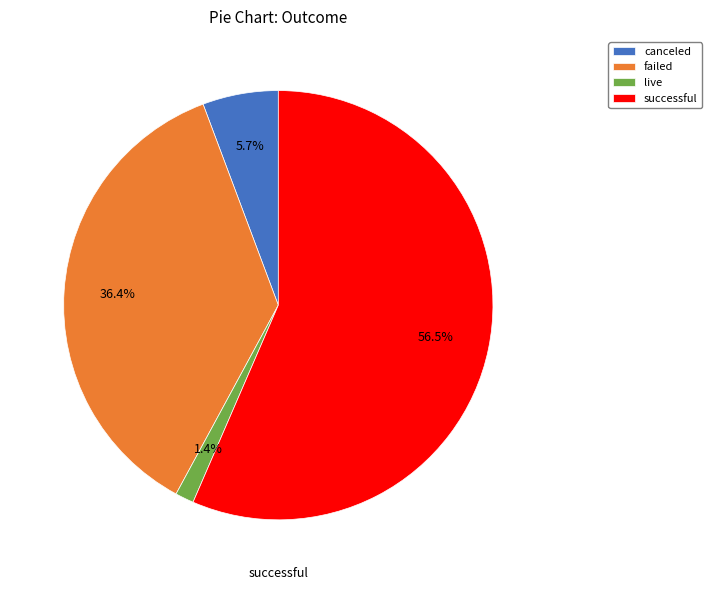

Rank the categories by value from lowest to highest.

live, canceled, failed, successful